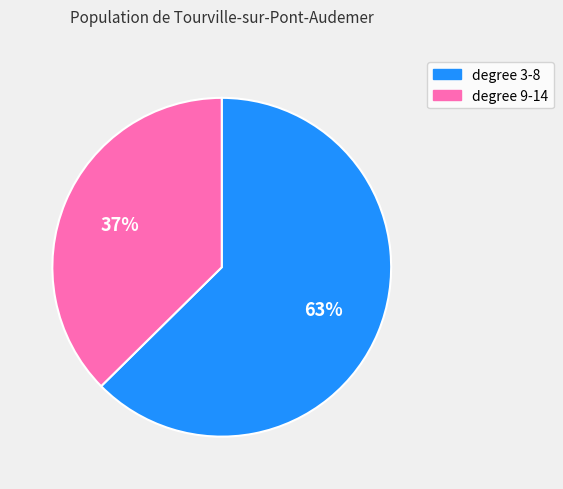

Does any single category account for the majority?

Yes